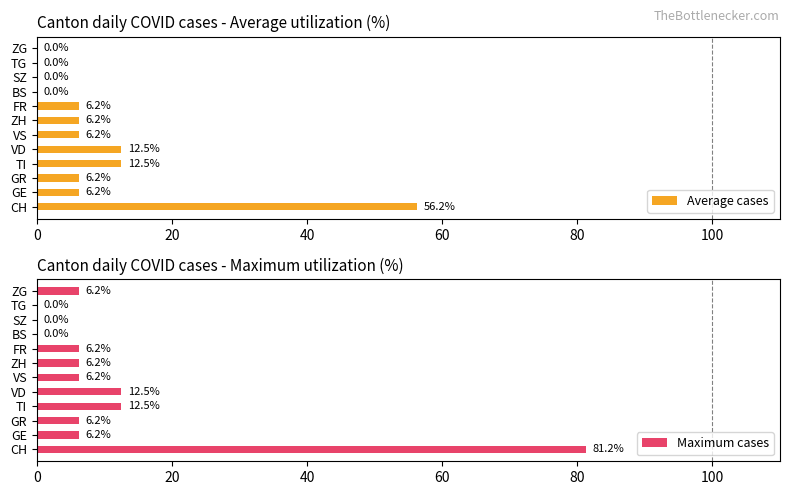

What is the difference between the second highest and minimum values in the Maximum cases series?

12.5